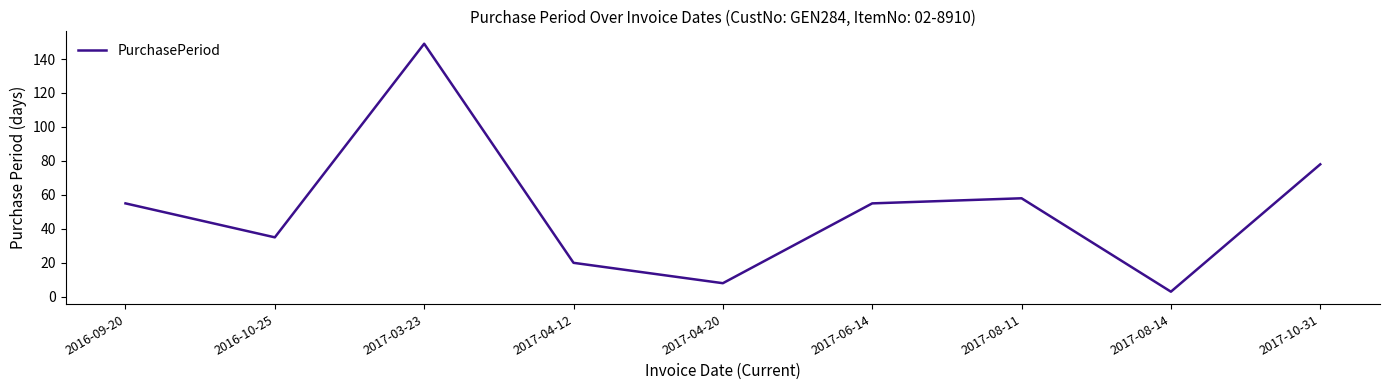

Is it true that the value at 2017-08-14 is 3?

True